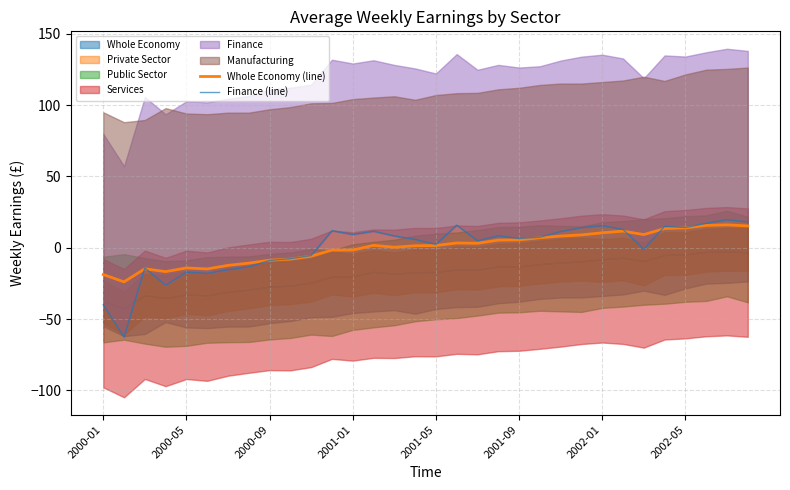

What is the difference between the maximum and minimum values in the Whole Economy (line) series?

40.0